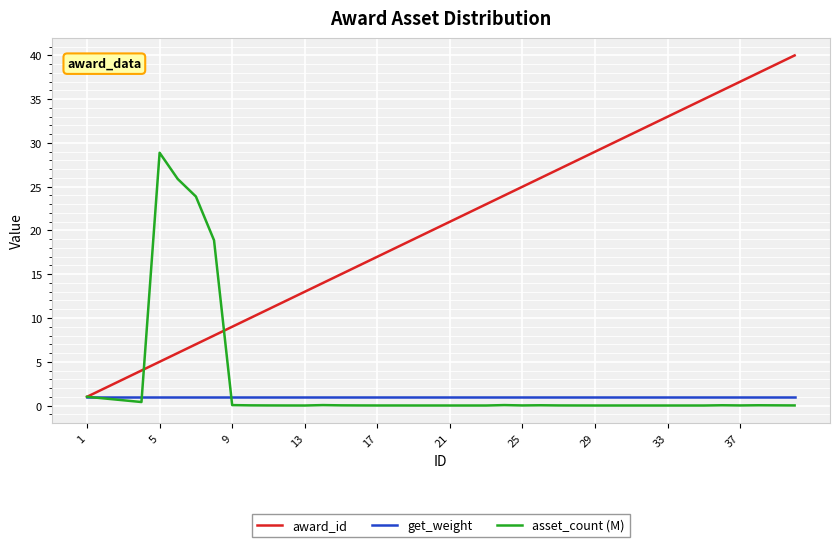

What is the sum of all award_id values?

820.0